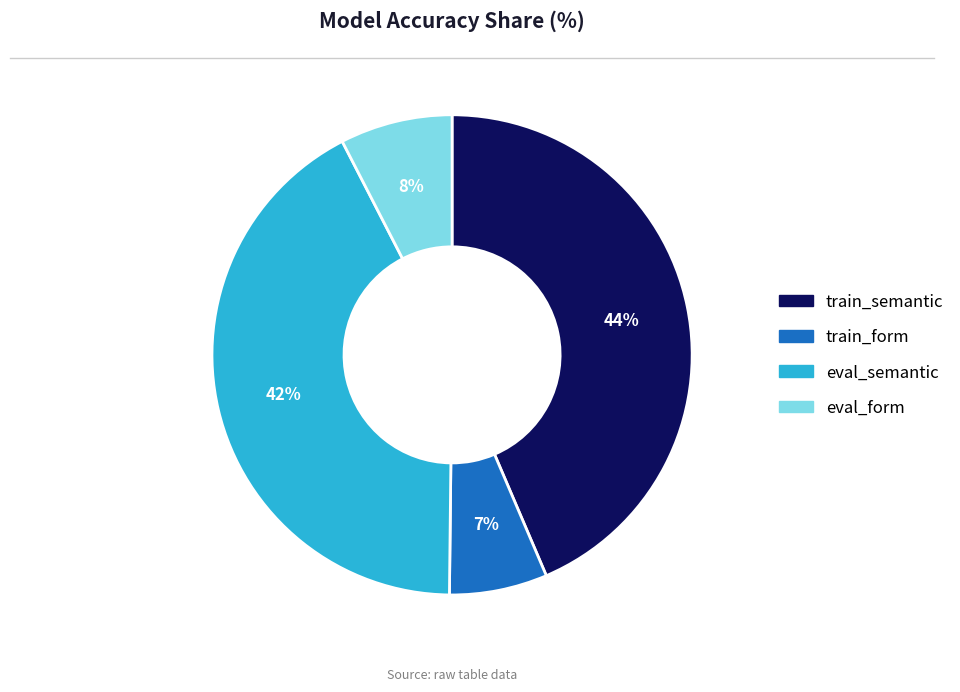

What is the smallest slice in the pie chart?

train_form